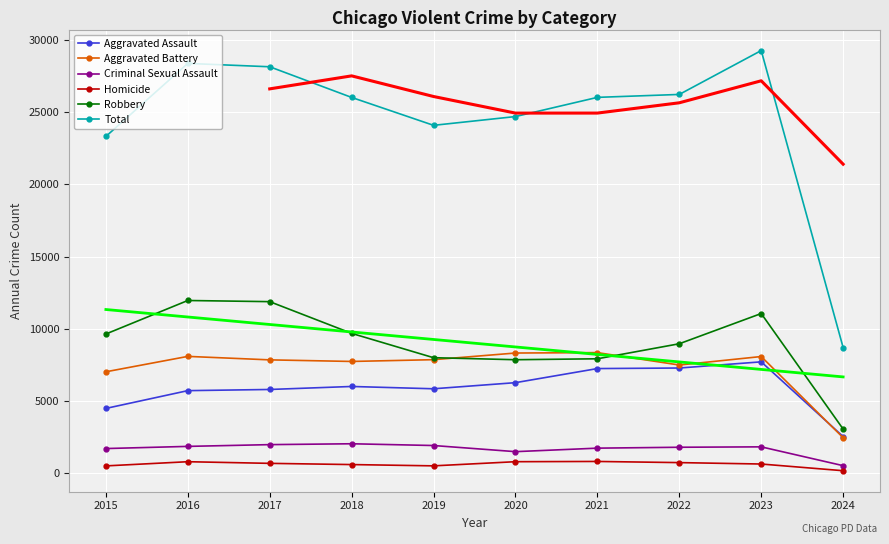

What is the sum of all Criminal Sexual Assault values?

16779